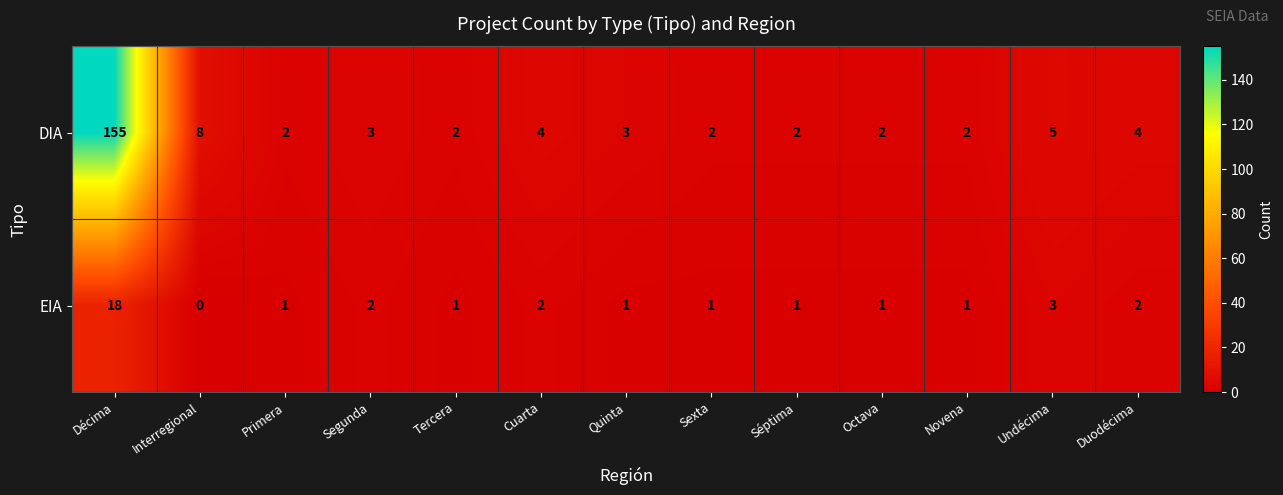

Reading left to right, extract all data points from this chart.

DIA: Décima=155	Interregional=8	Primera=2	Segunda=3	Tercera=2	Cuarta=4	Quinta=3	Sexta=2	Séptima=2	Octava=2	Novena=2	Undécima=5	Duodécima=4
EIA: Décima=18	Interregional=0	Primera=1	Segunda=2	Tercera=1	Cuarta=2	Quinta=1	Sexta=1	Séptima=1	Octava=1	Novena=1	Undécima=3	Duodécima=2